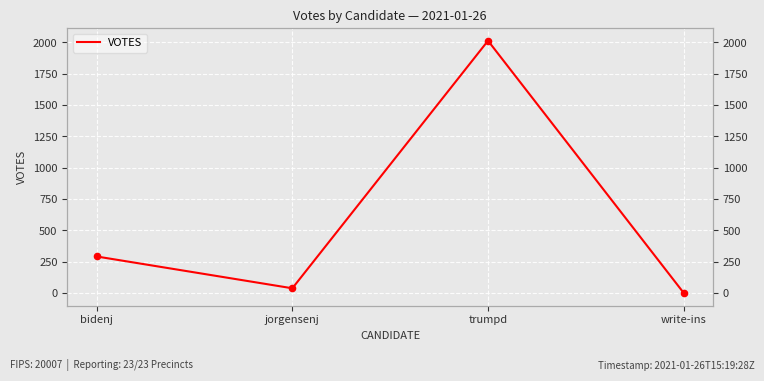

Between bidenj and jorgensenj, which is larger?

bidenj